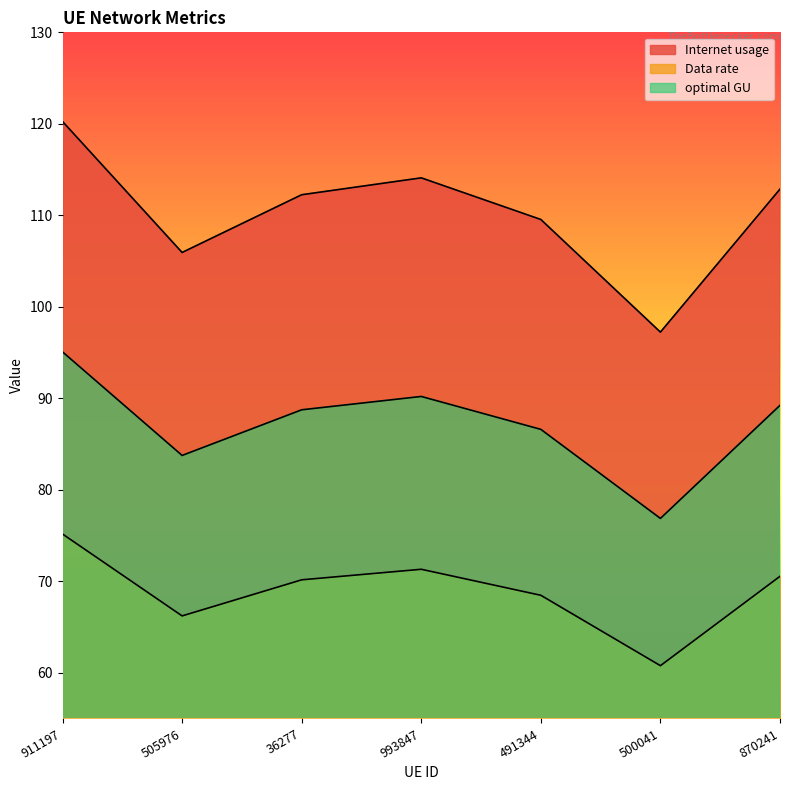

At how many categories does at least one series exceed 78?

7